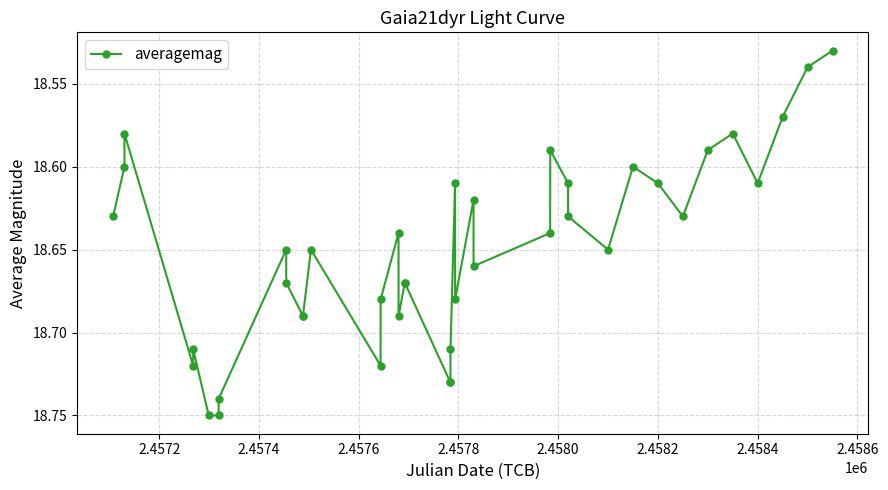

True or false: there are more than 0 points higher than both neighbors.

True